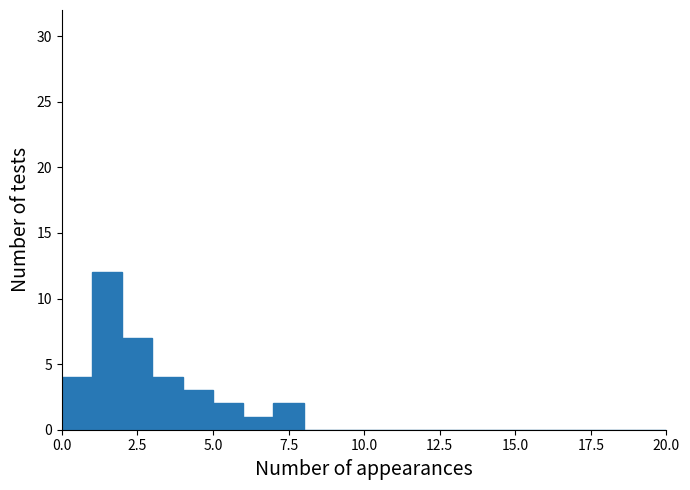

Read against the x-axis, roughly where is the centre of the tallest bar?

1.5